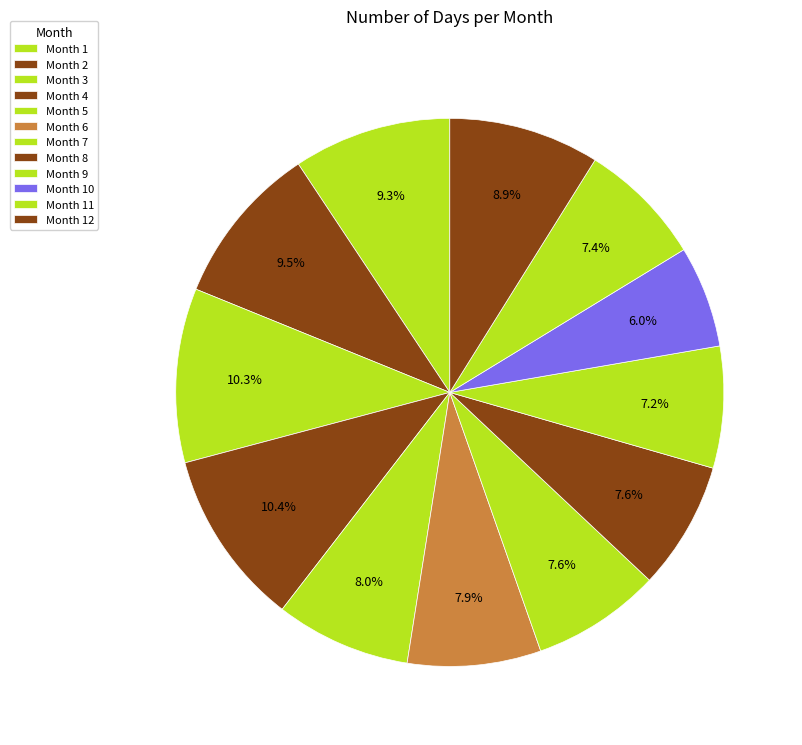

Count the number of slices in the pie.

12